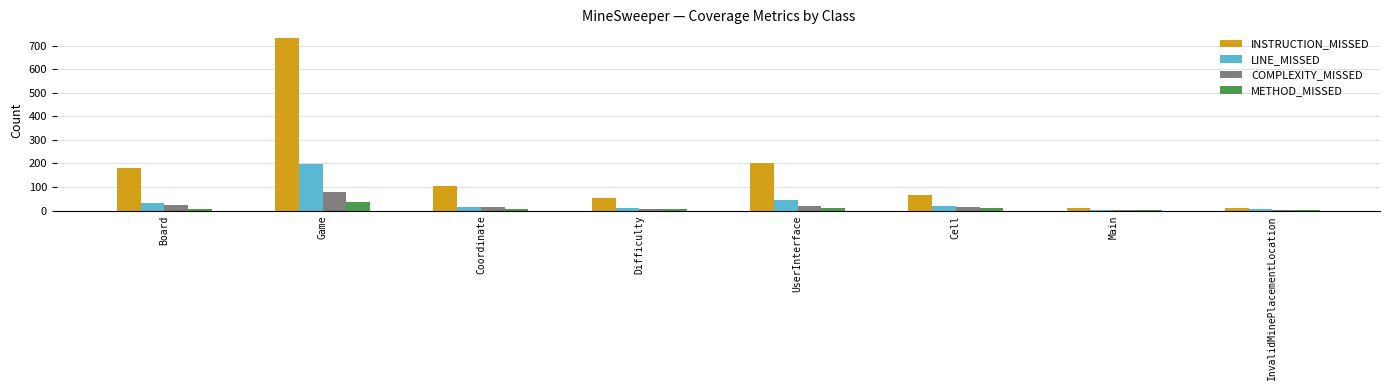

Which series has the widest spread of values?

INSTRUCTION_MISSED